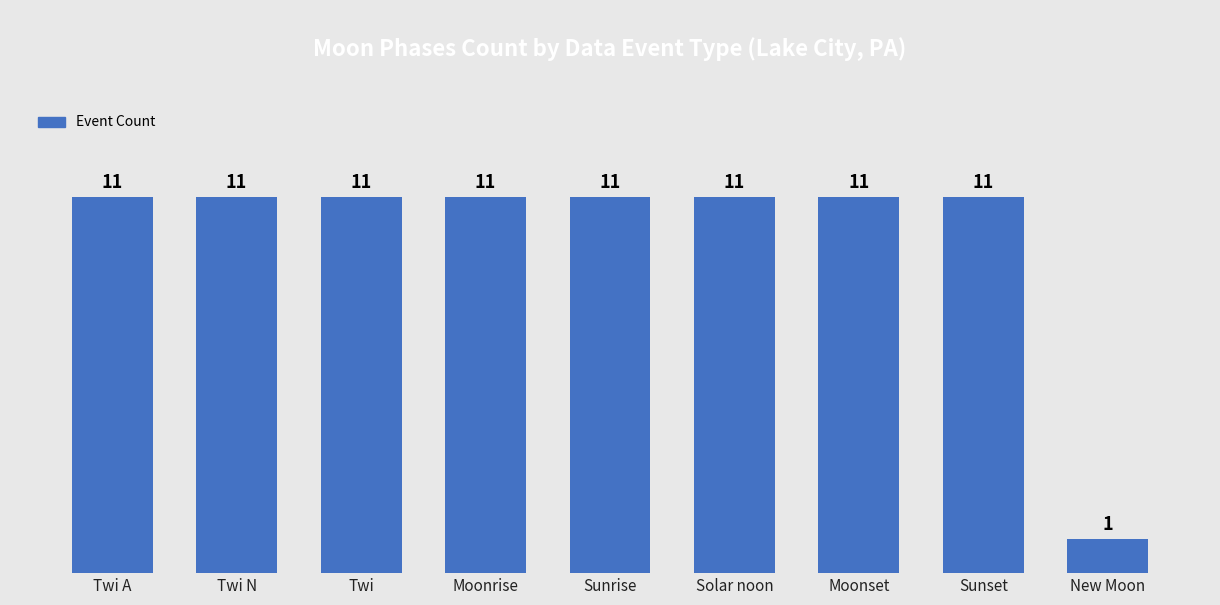

Which category has the lowest value across all series?

New Moon